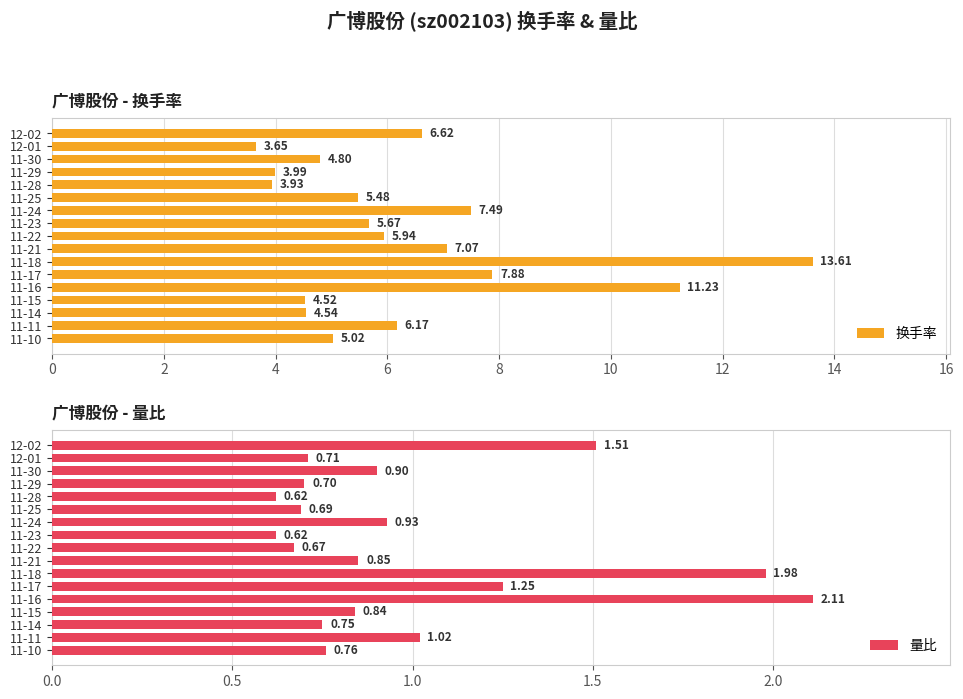

Reading left to right, list all the values displayed in this chart.

换手率: 6.6	3.6	4.8	4.0	3.9	5.5	7.5	5.7	5.9	7.1	13.6	7.9	11.2	4.5	4.5	6.2	5.0
量比: 1.5	0.7	0.9	0.7	0.6	0.7	0.9	0.6	0.7	0.8	2.0	1.2	2.1	0.8	0.8	1.0	0.8